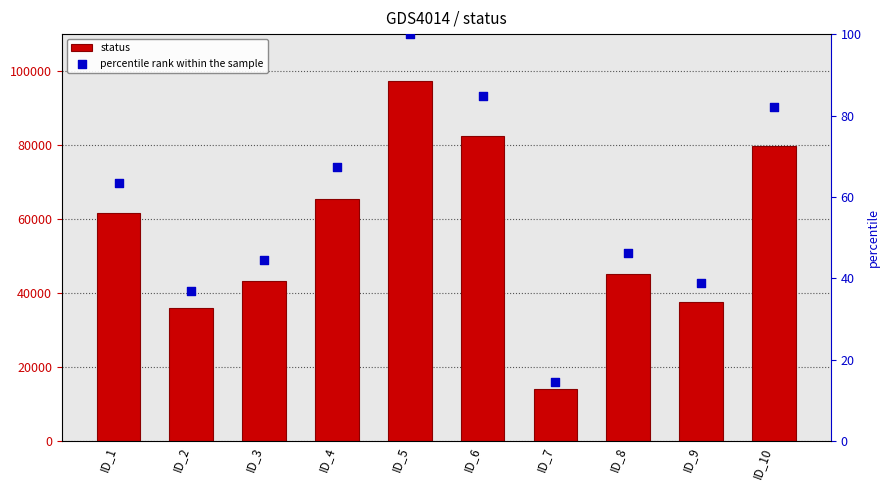

Which series has the largest total across all categories?

status